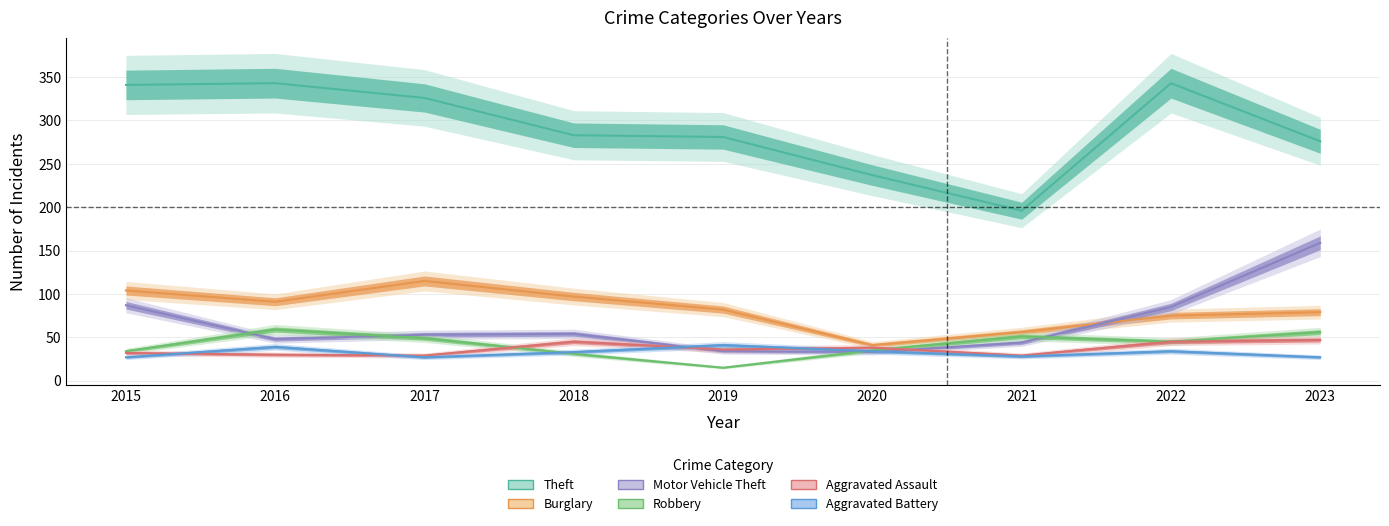

At which category does the chart reach its minimum across all series?

2019